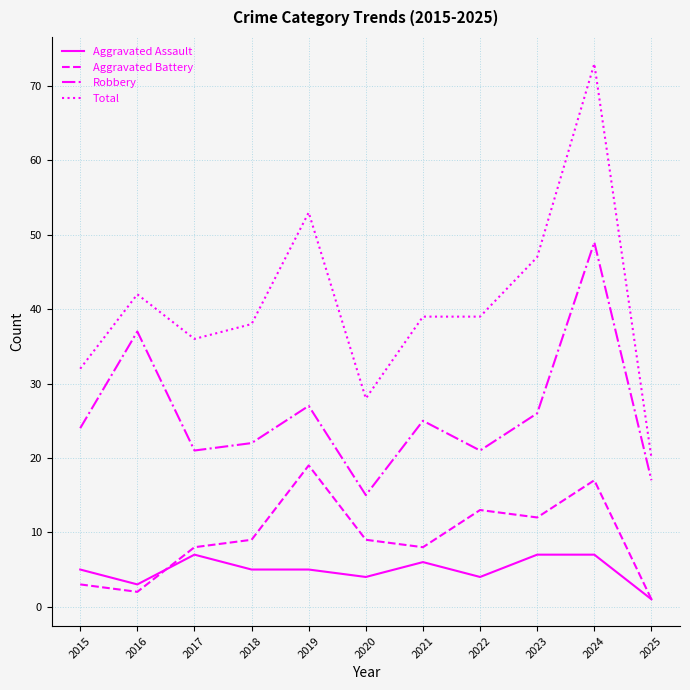

How many series are shown in this chart?

4